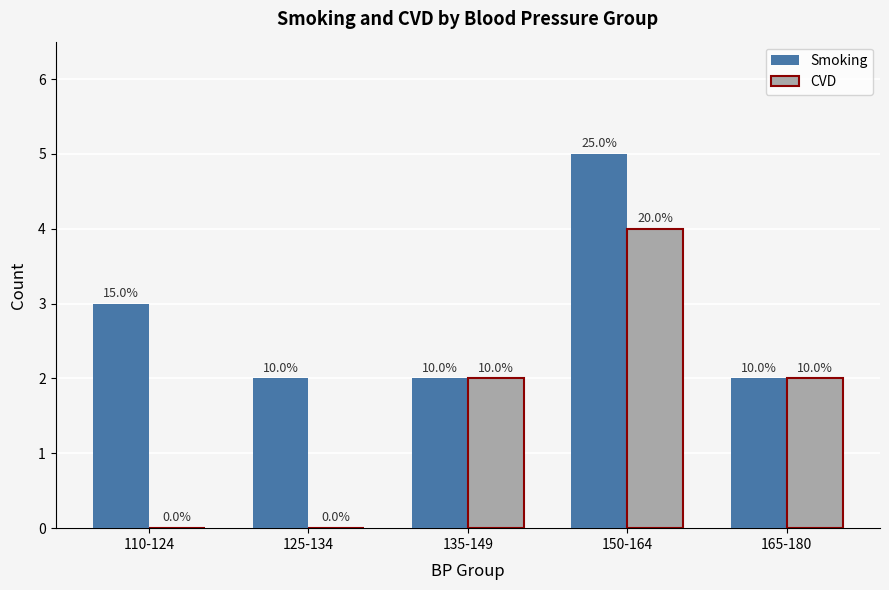

What are all the series names shown in the legend?

Smoking, CVD